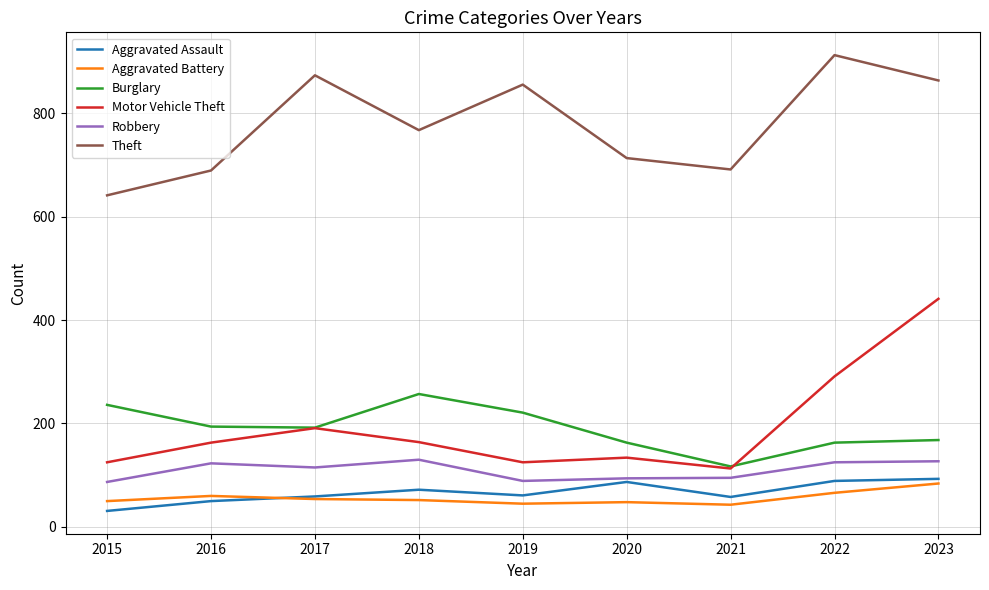

The Theft series shows 480 at 2019. True or false?

False